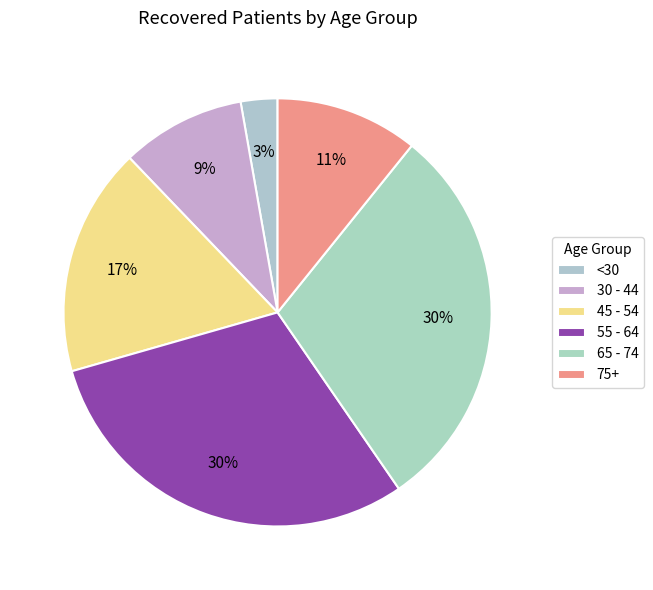

To the nearest percent, what is the difference between the largest and smallest slice percentages?

27%